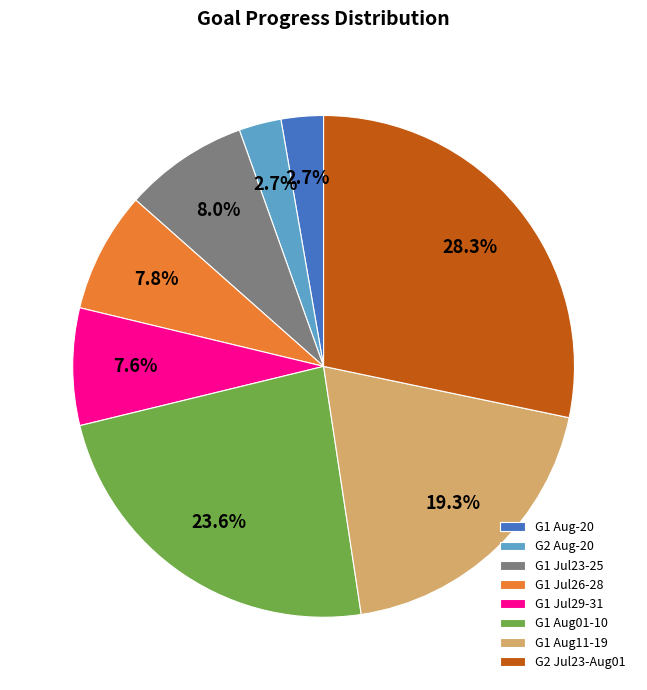

What percentage is NOT represented by G2 Jul23-Aug01?

71.7%